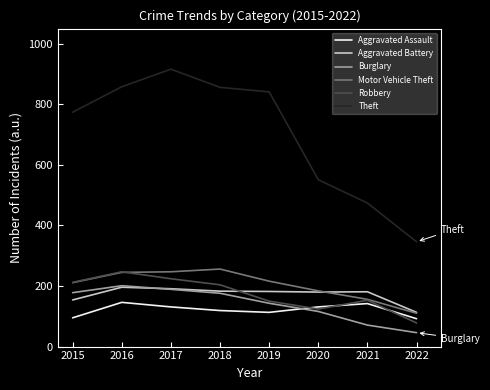

The value of Theft at 2018 is 1350. True or false?

False